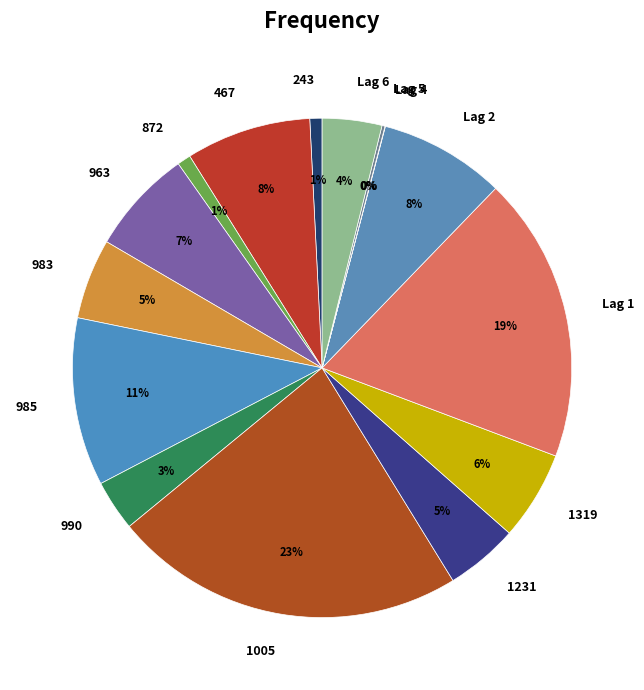

Approximately how many times larger is the value at 985 compared to Lag 1?

0.6